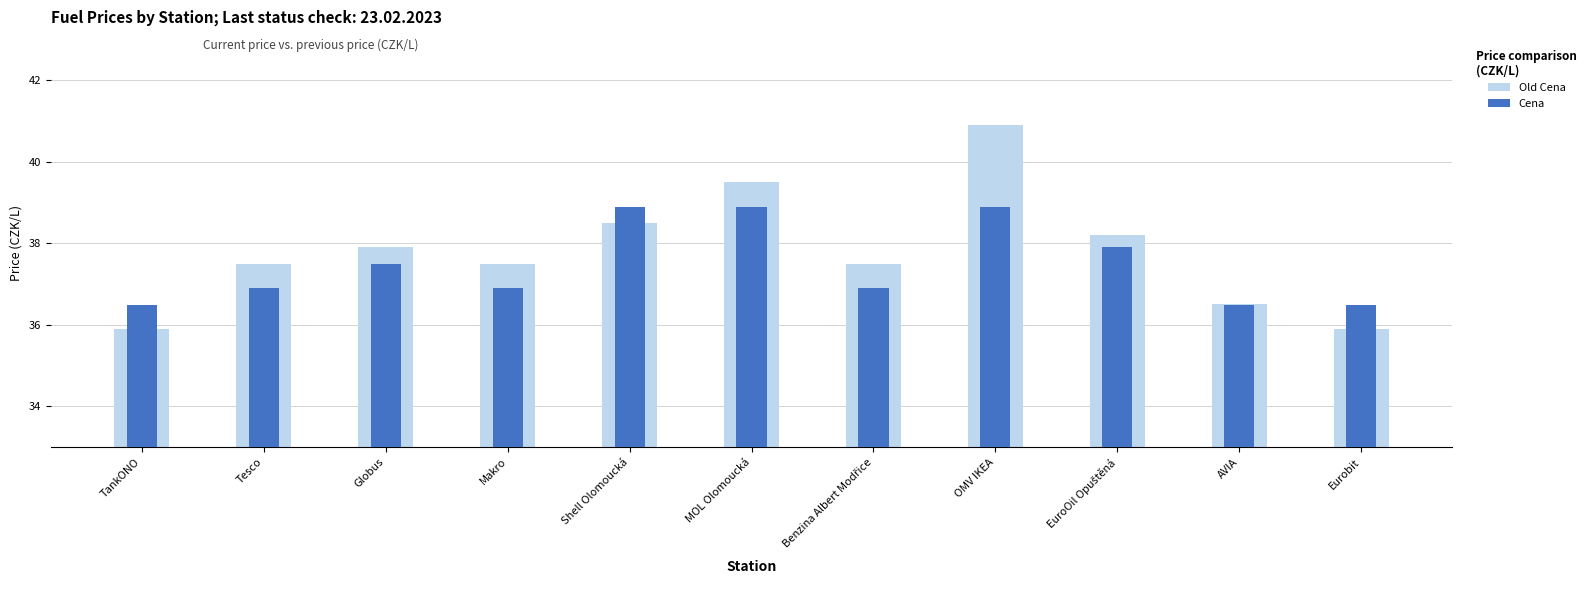

What is the total value across all series at OMV IKEA?

79.8